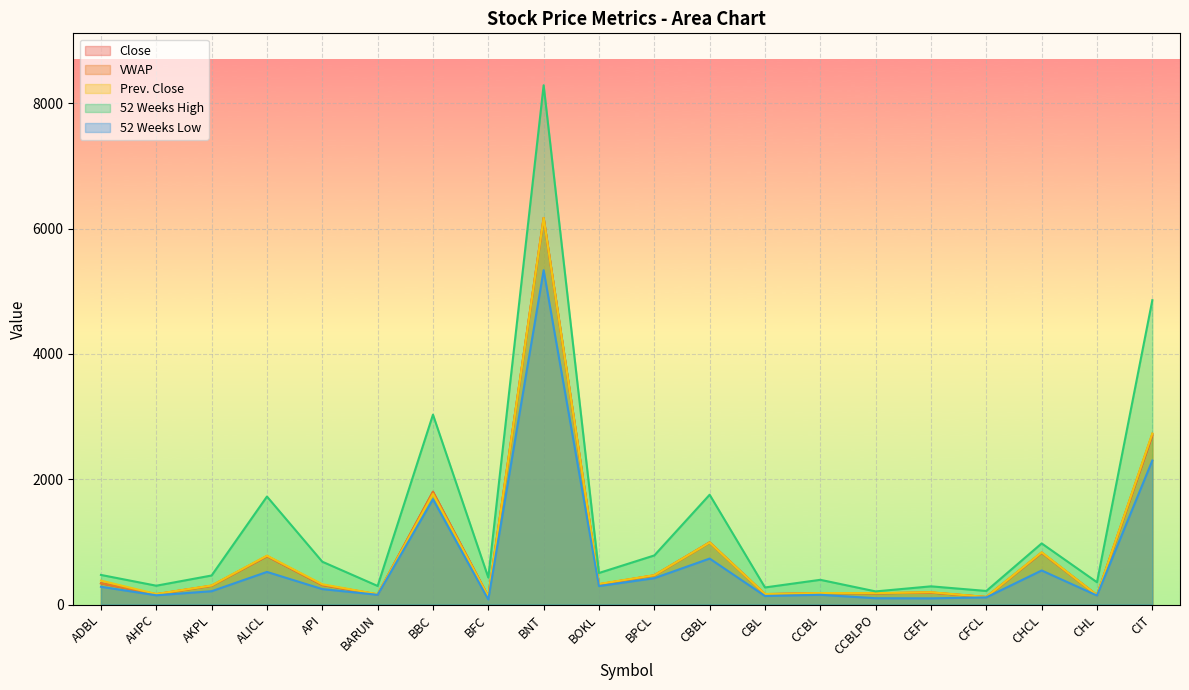

List the labels in order of 52 Weeks High value, smallest first.

CCBLPO, CFCL, CBL, CEFL, BARUN, AHPC, CHL, CCBL, BFC, AKPL, ADBL, BOKL, API, BPCL, CHCL, ALICL, CBBL, BBC, CIT, BNT